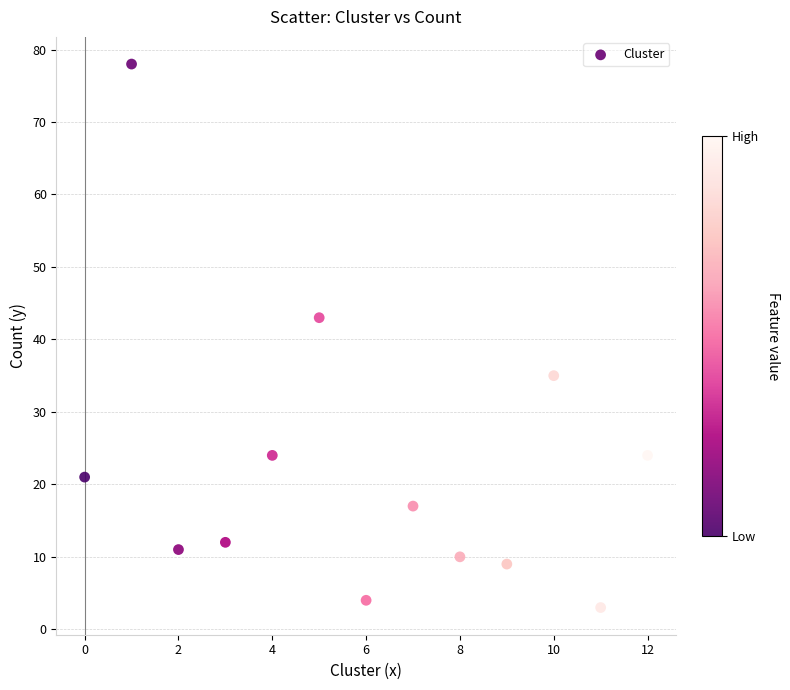

What Y value in the scatter plot is closest to 40?

43